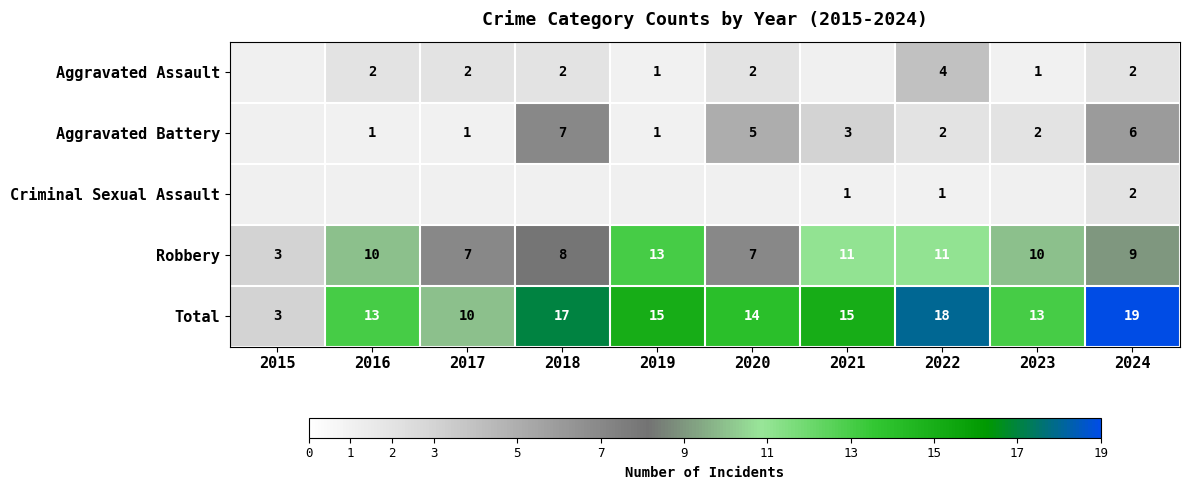

Count the number of categories in the chart.

10